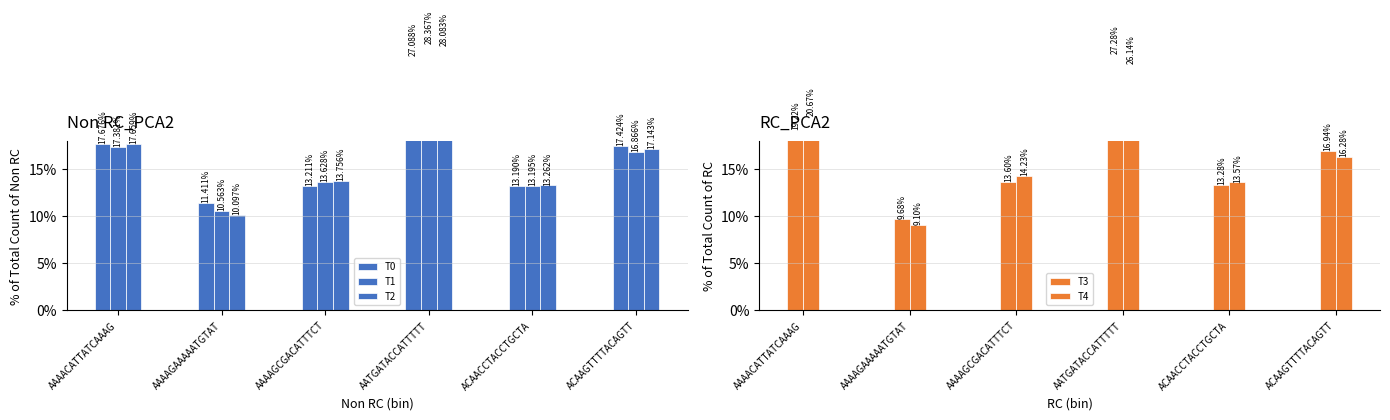

What is the smallest value displayed?

9.1